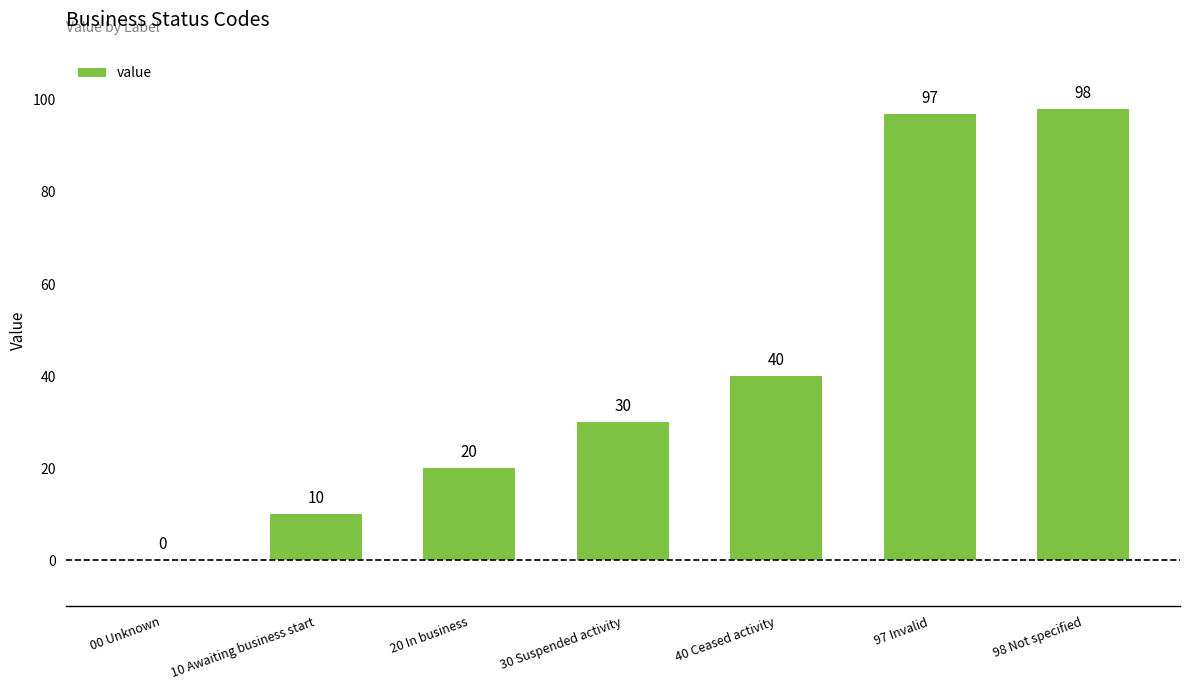

What is the ratio of the value at 30 Suspended activity to the value at 98 Not specified?

0.3